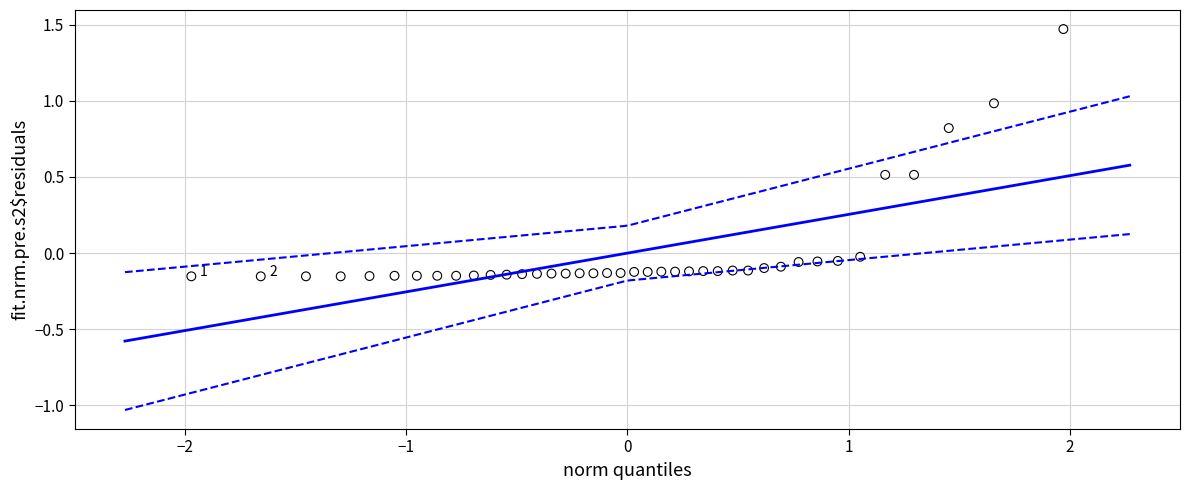

What is the range of X values (max minus min)?

3.9